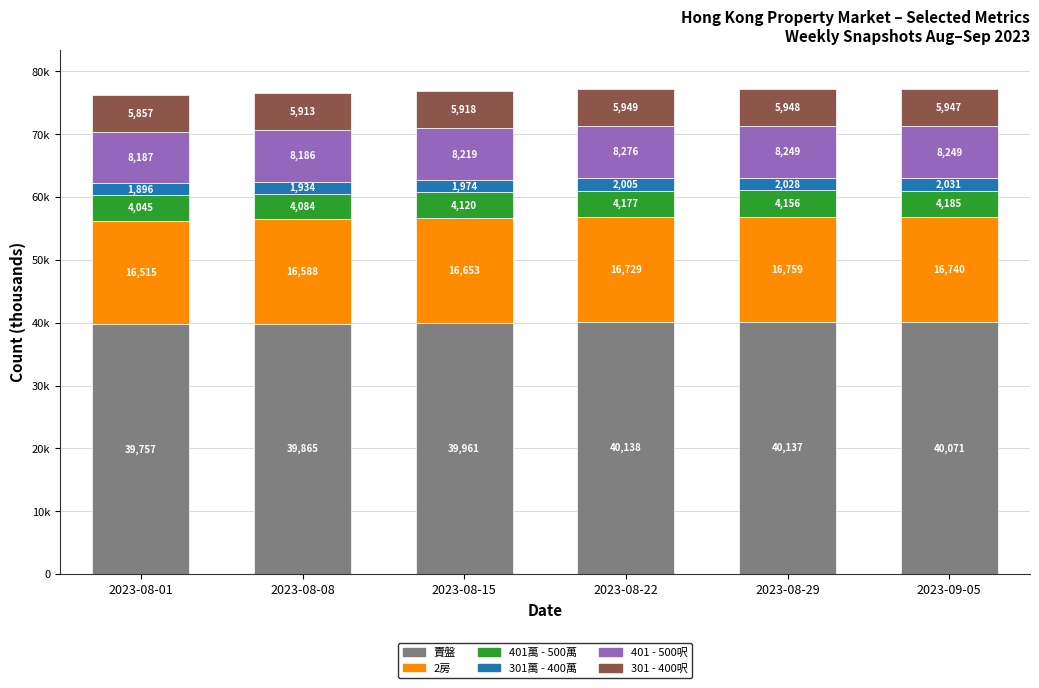

What is the label of the 2nd bar from the left?

2023-08-08